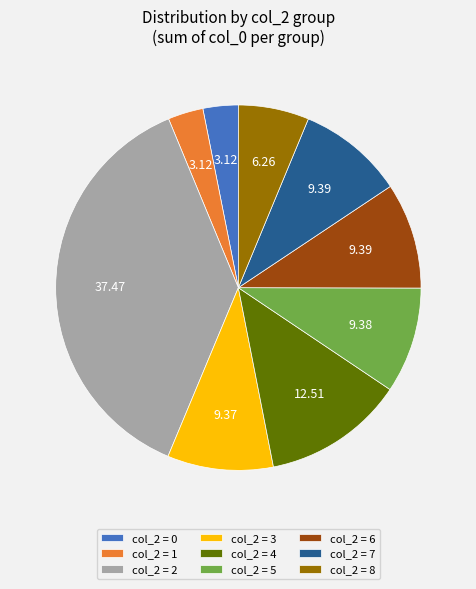

Does col_2 = 8 account for over 50% of the chart?

No